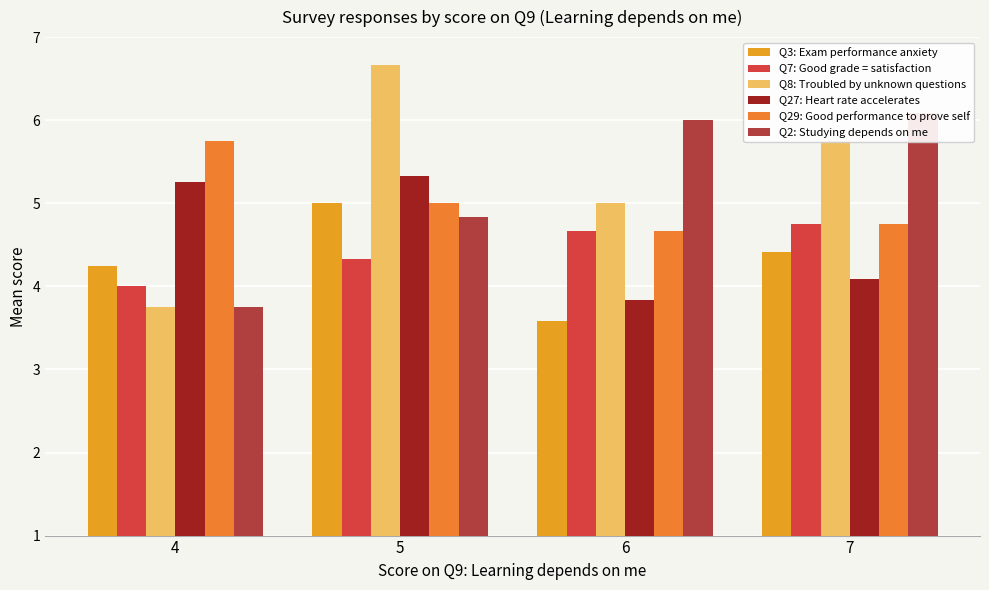

What is the value of the Q27: Heart rate accelerates bar at the 2nd from the left?

5.3